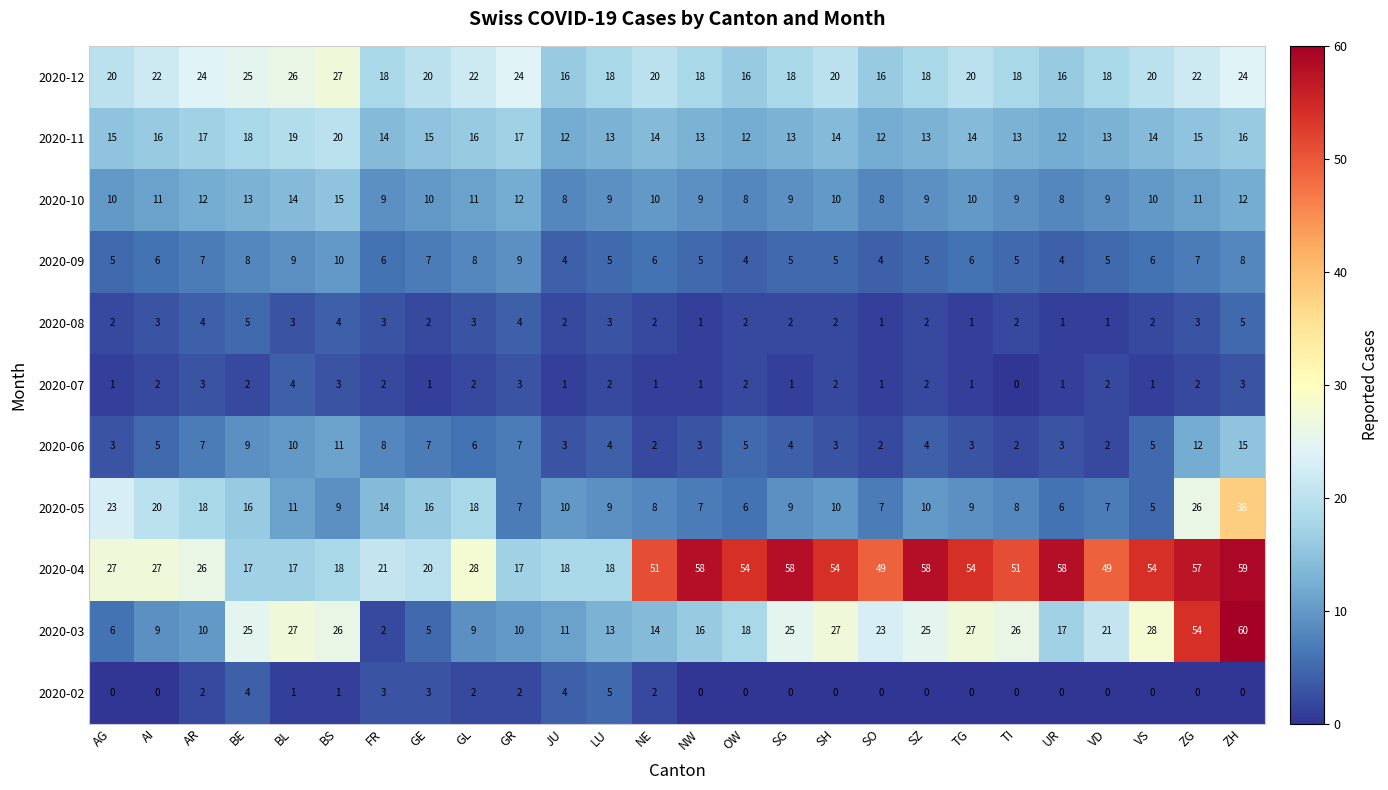

What is the difference between the maximum and minimum values in the 2020-03 series?

58